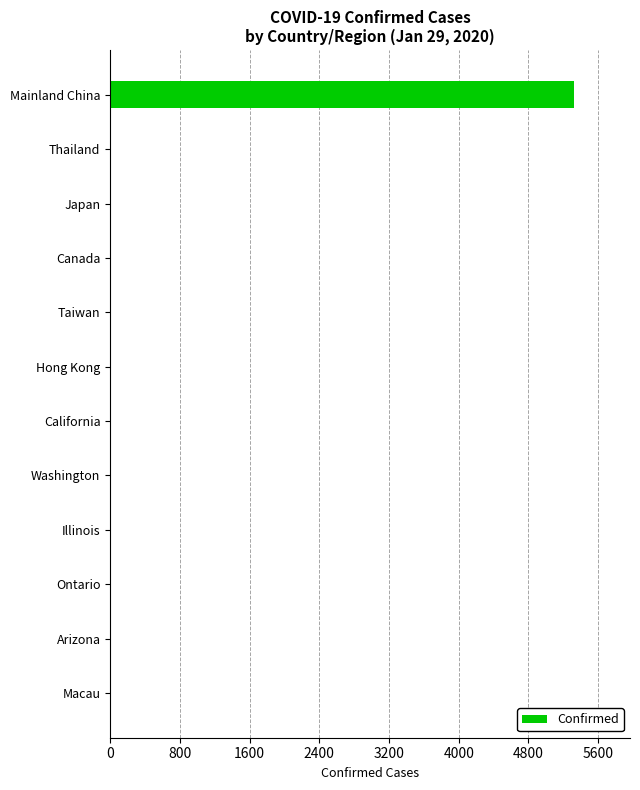

What is the sum of all values?

5375